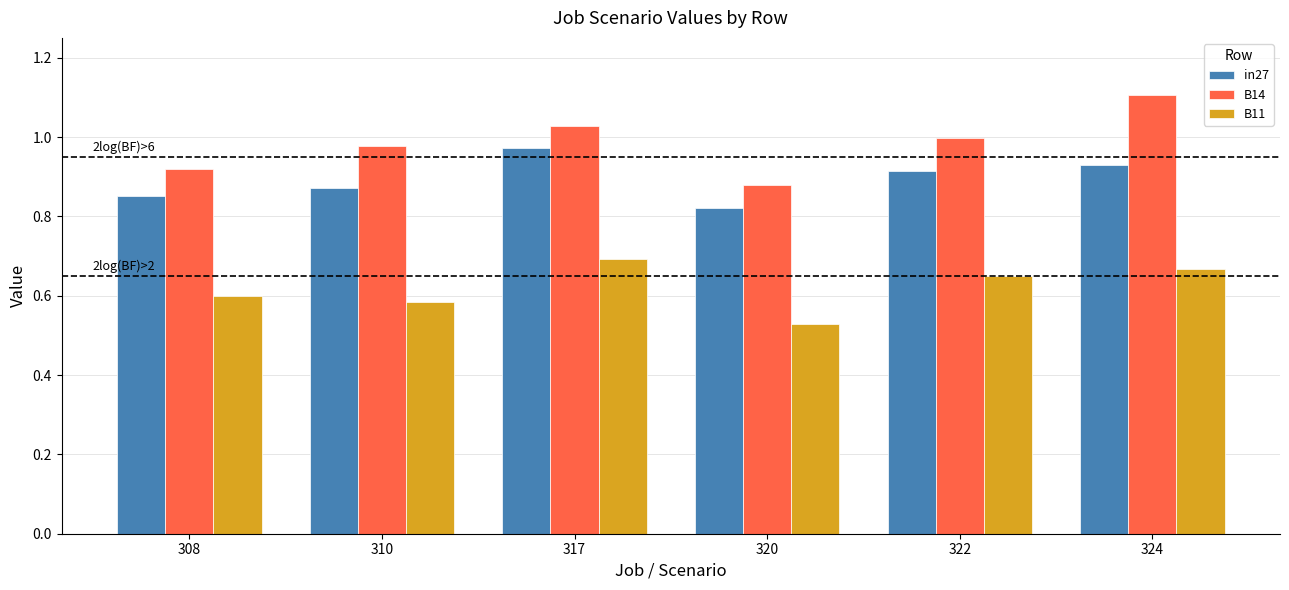

What is the total value across all series at 317?

2.7